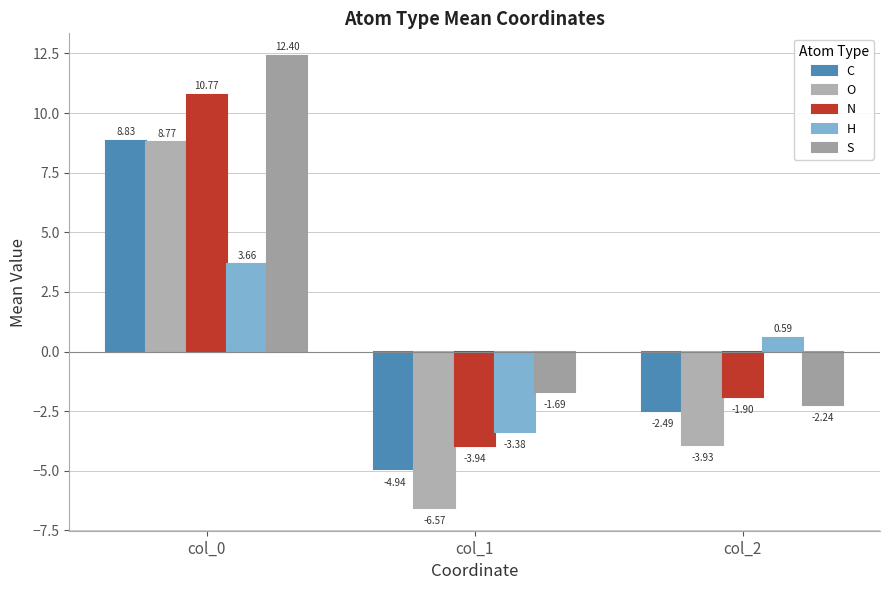

What is the minimum value for H?

-3.4